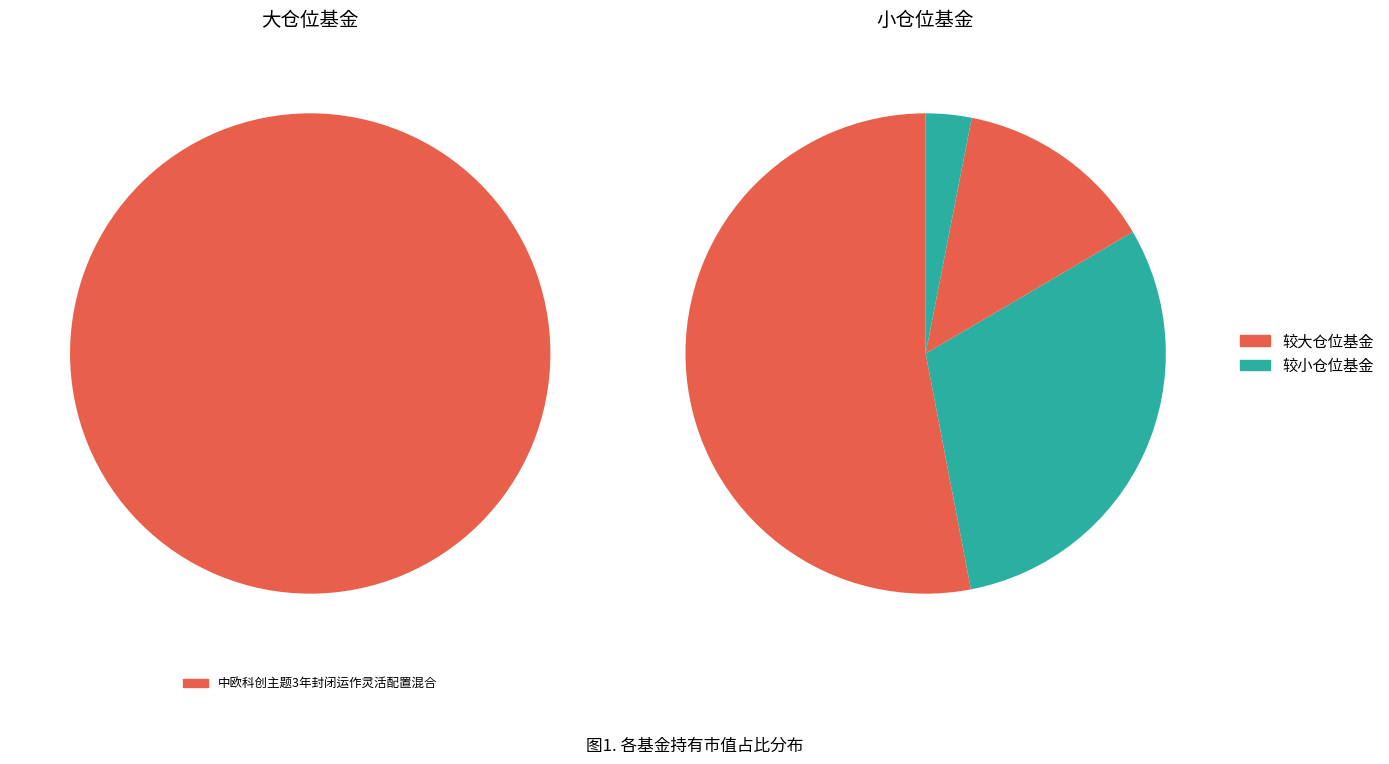

What is the majority slice?

中欧科创主题3年封闭运作灵活配置混合